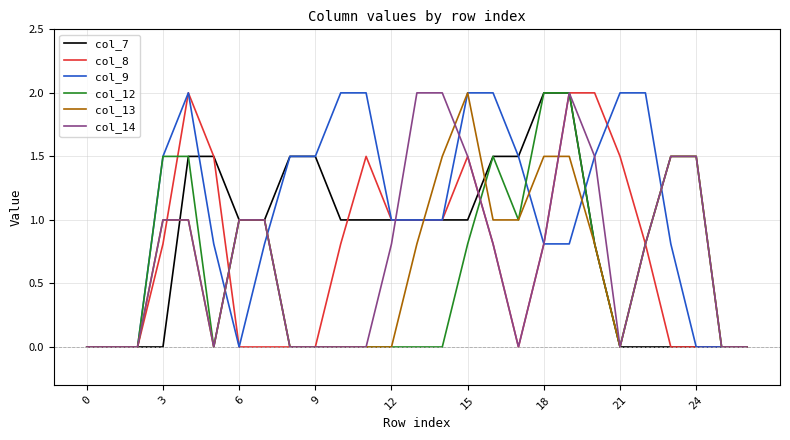

What is the maximum value for col_12?

2.0